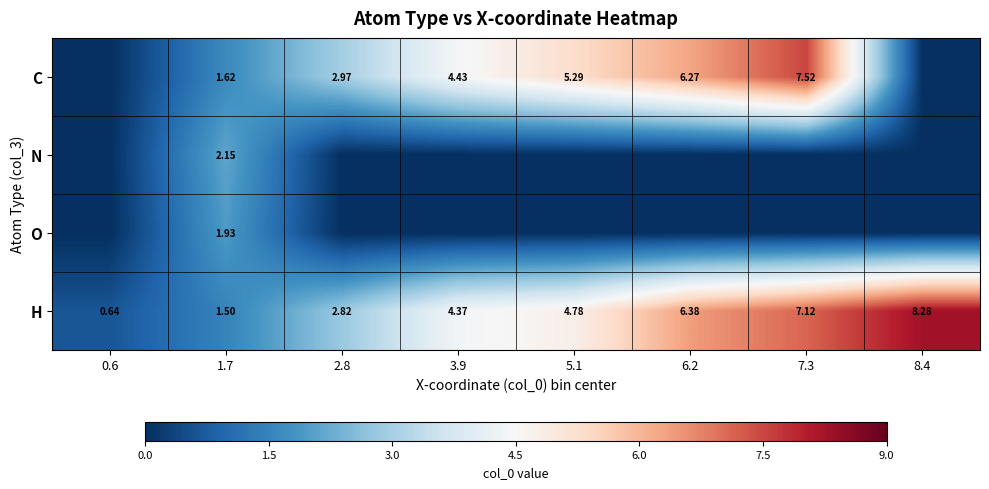

At which category is the sum across all series the highest?

7.3